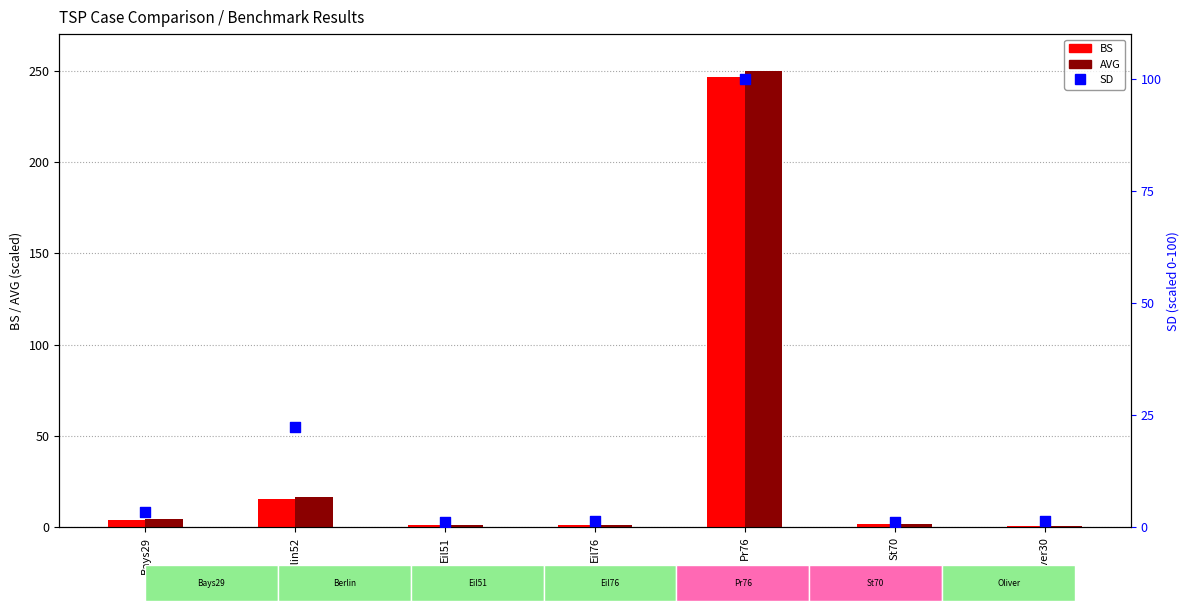

Is the value of BS at Berlin52 greater than the value of SD at Eil51?

Yes